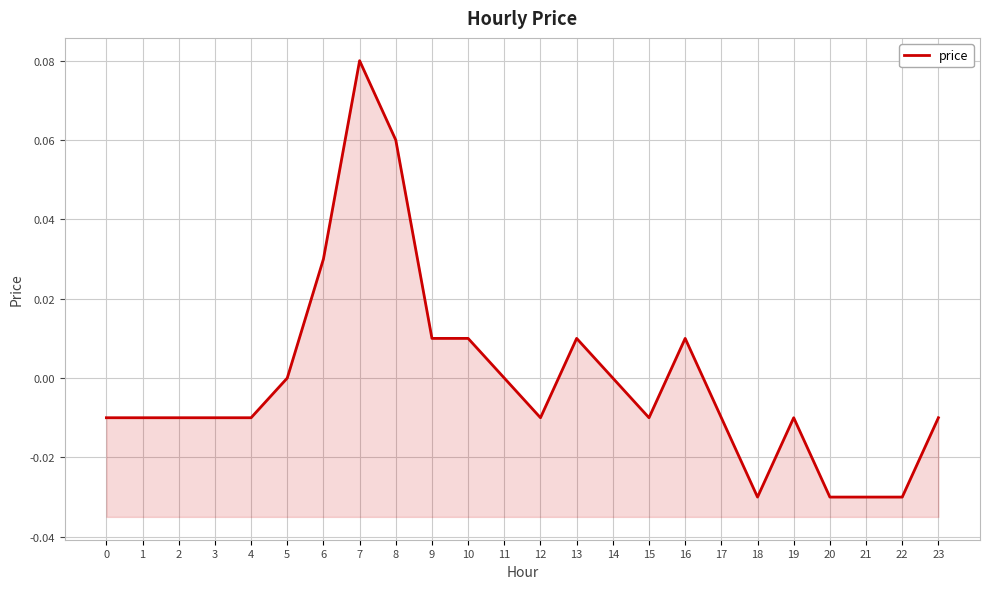

How many data points does each series have?

24